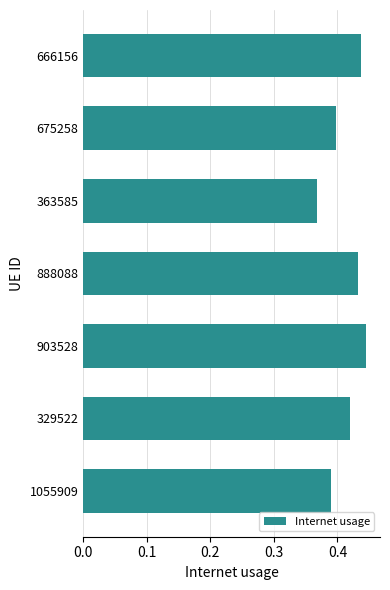

True or false: the data shows 0.6 at 363585.

False